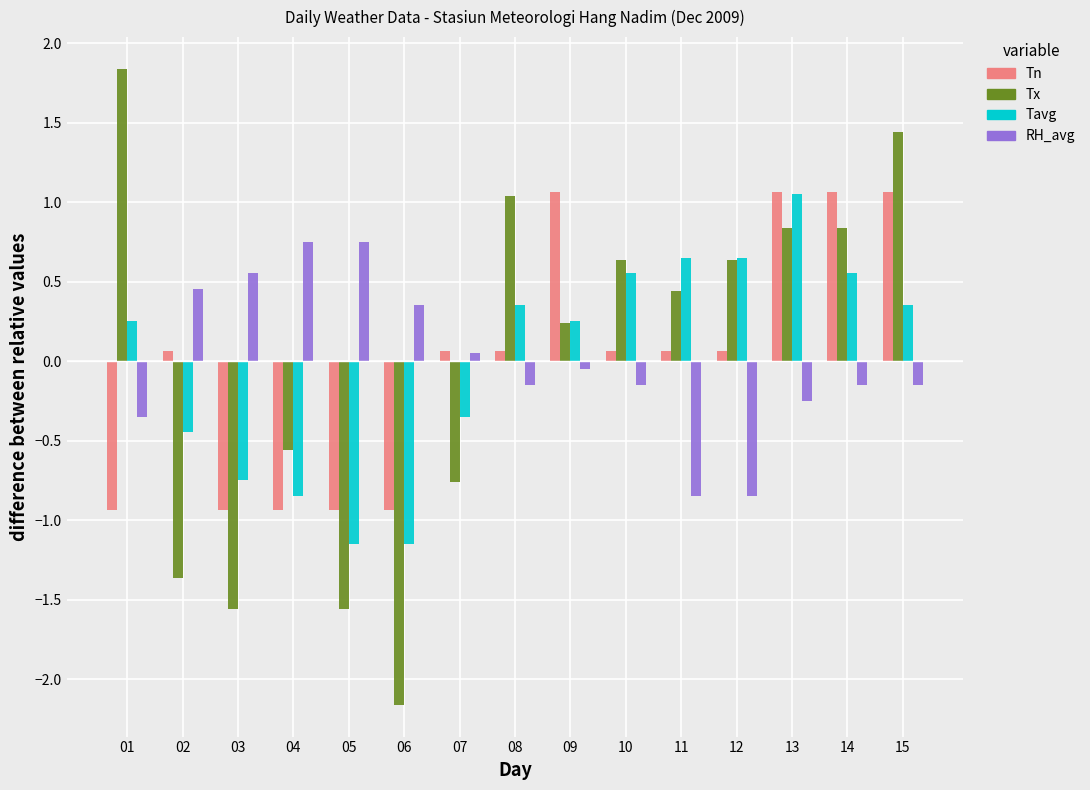

What is the difference between the second highest and minimum values in the Tavg series?

1.8